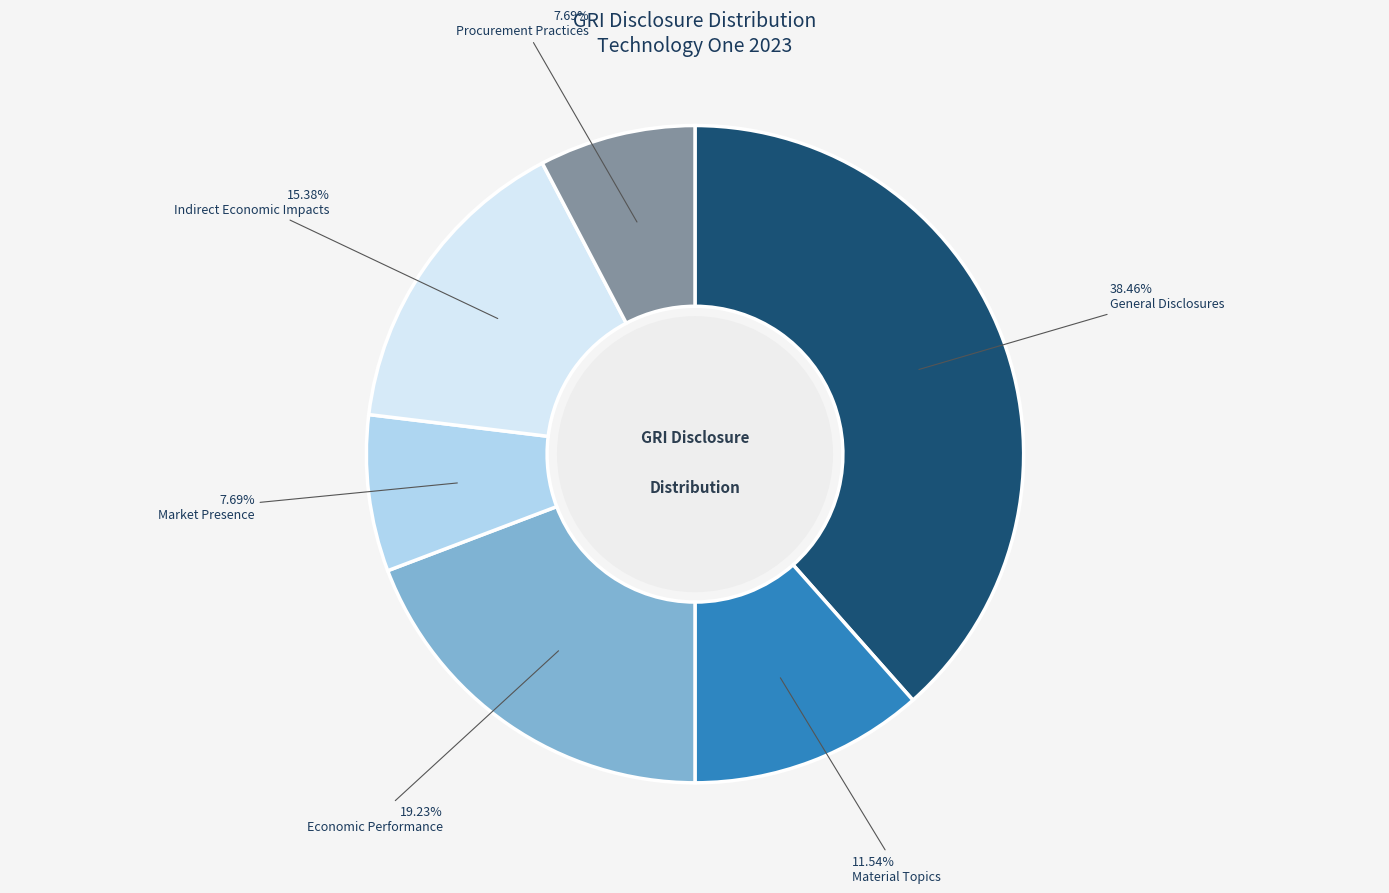

To the nearest percent, what portion does Procurement Practices represent?

8%